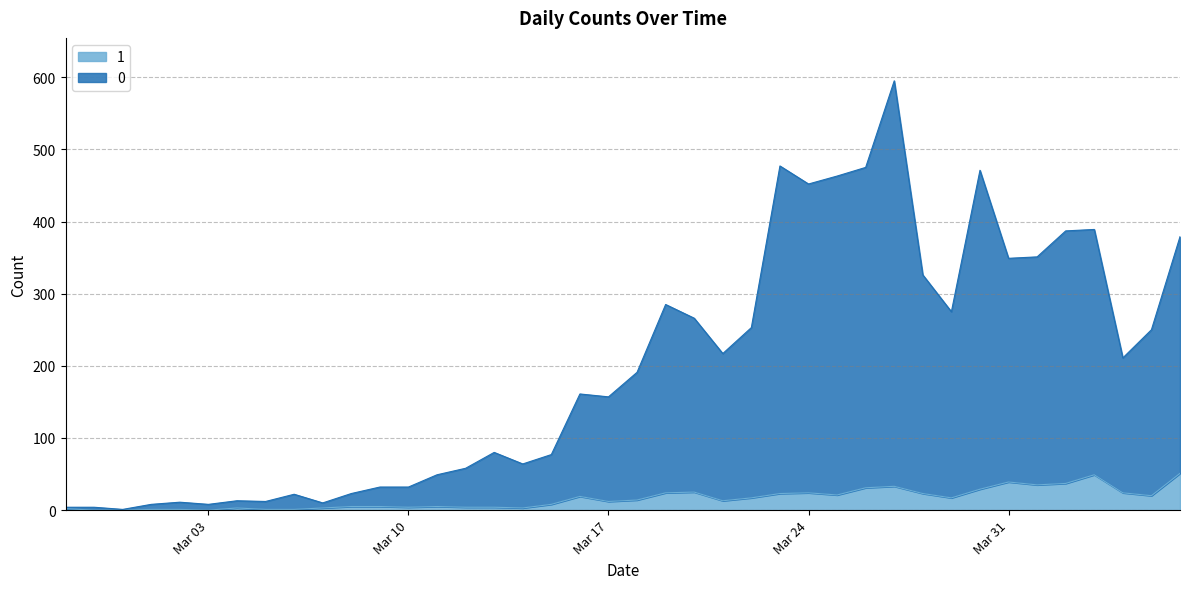

True or false: 1 has a value of 3 at 2020-03-07.

True